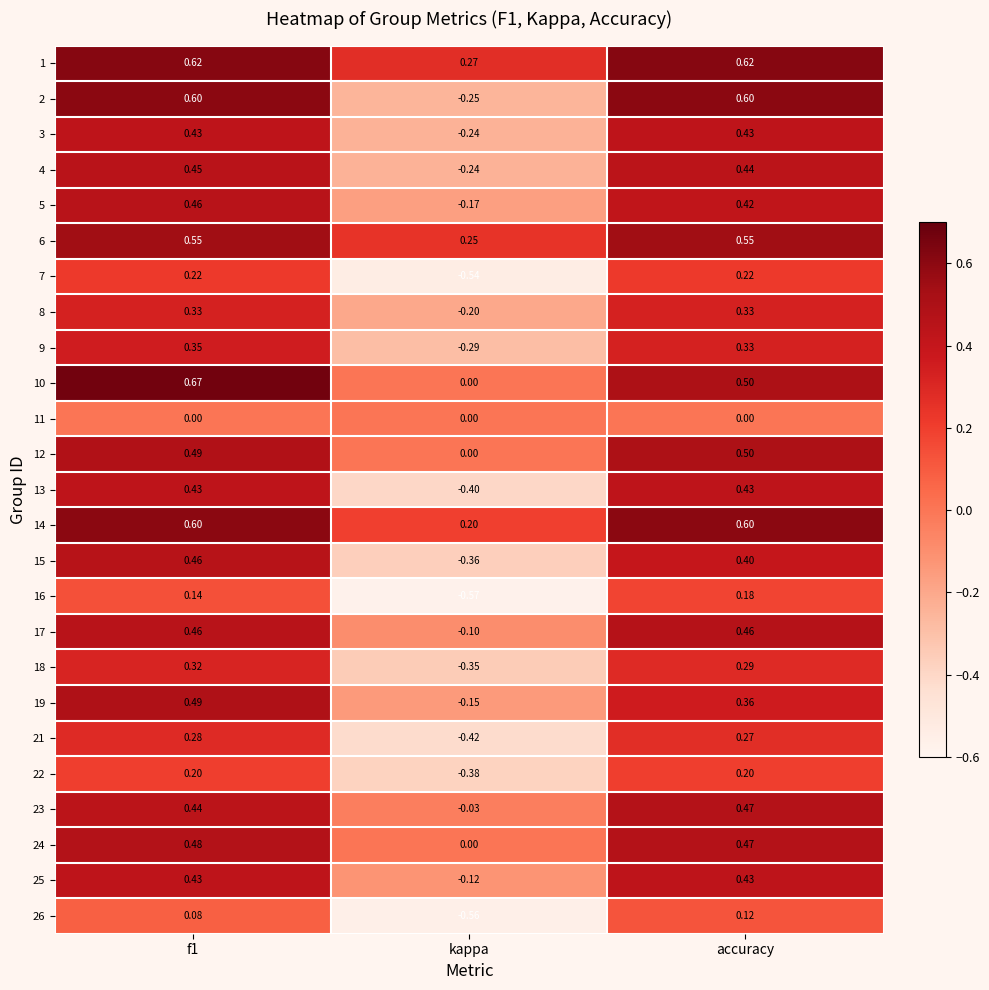

At which label does 23 reach its minimum?

kappa